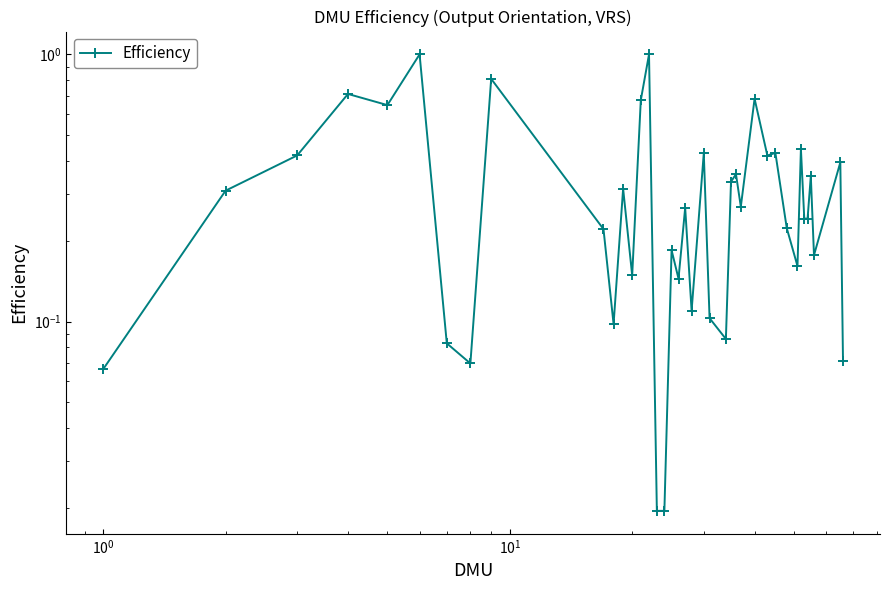

What is the difference between the maximum and minimum values?

1.0